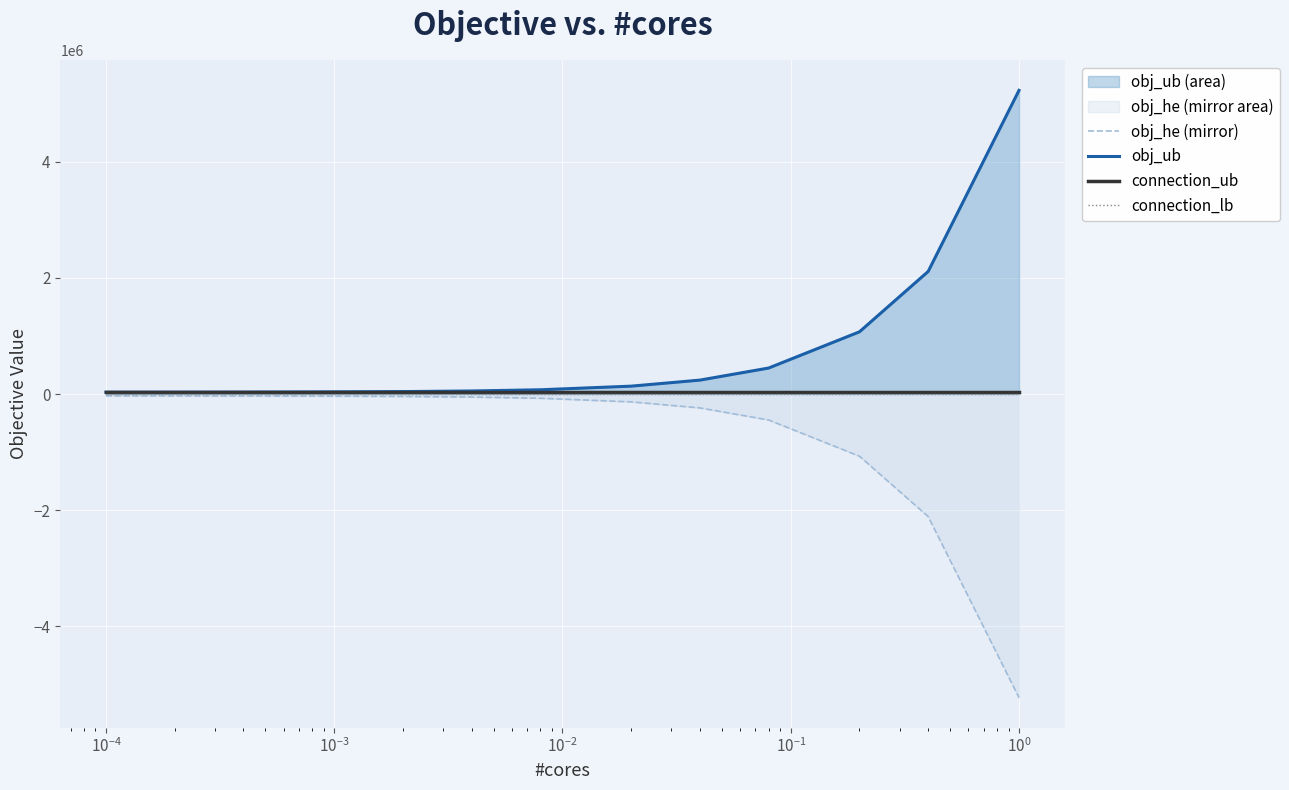

Reading left to right, extract all data points from this chart.

obj_he (mirror): -31958.1	-32478.1	-33518.2	-35598.4	-41839.1	-52240.1	-73042.3	-135448.7	-239459.4	-447480.9	-1071545.2	-2111652.4	-5231974.0
obj_ub: 31958.1	32478.1	33518.2	35598.4	41839.1	52240.1	73042.3	135448.7	239459.4	447480.9	1071545.2	2111652.4	5231974.0
connection_ub: 31438.0	31438.0	31438.0	31438.0	31438.0	31438.0	31438.0	31438.0	31438.0	31438.0	31438.0	31438.0	31438.0
connection_lb: 0.0	0.0	0.0	0.0	0.0	0.0	0.0	0.0	0.0	0.0	0.0	0.0	0.0